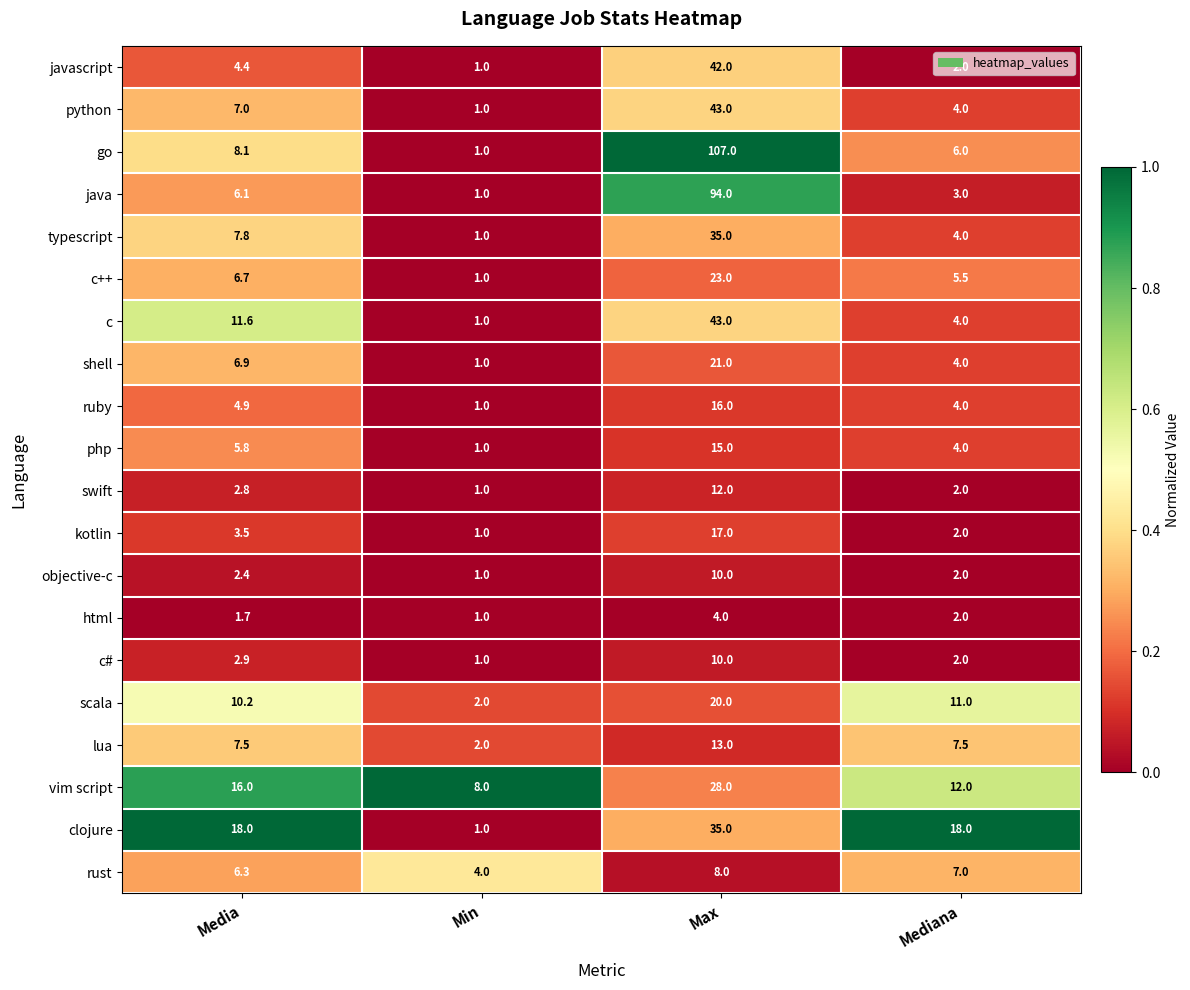

At which category is the sum across all series the highest?

Max